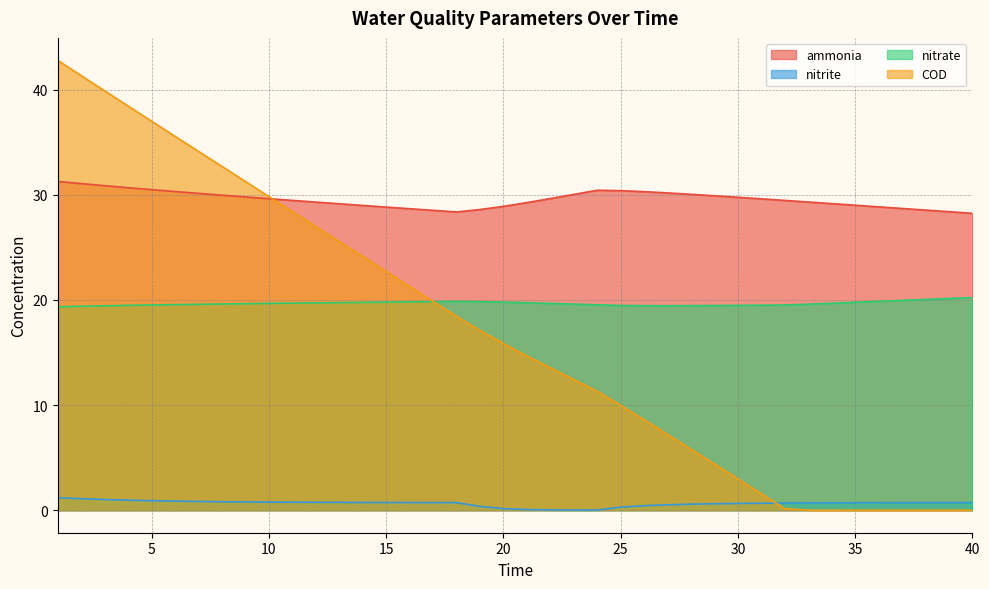

True or false: ammonia and nitrite intersect in this chart.

False